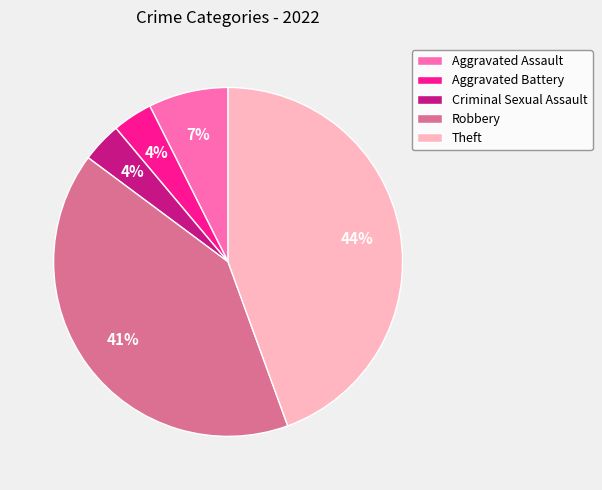

Is there any slice that represents more than half of the pie?

No